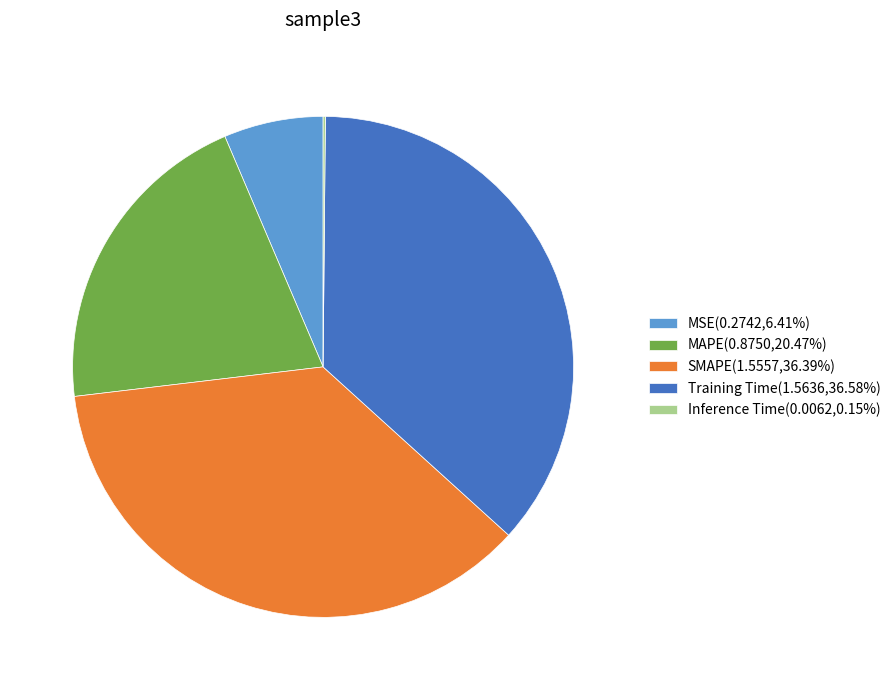

Combined, do SMAPE(1.5557,36.39%) and MAPE(0.8750,20.47%) account for over 50%?

Yes